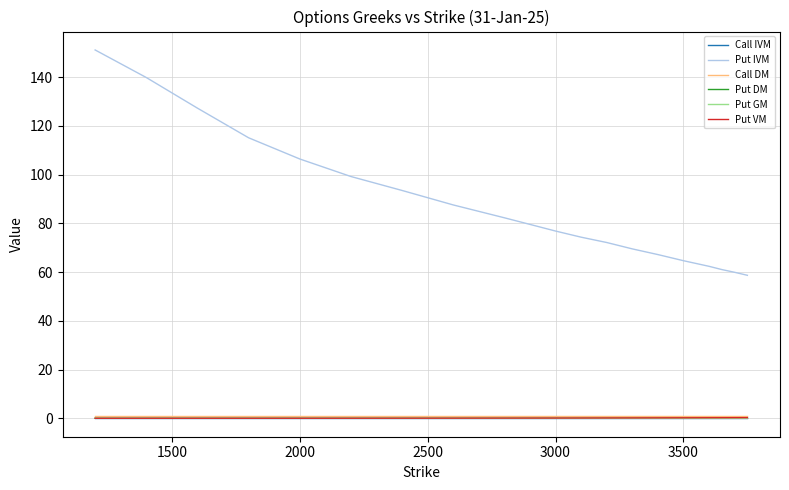

What is the greatest value displayed?

151.2